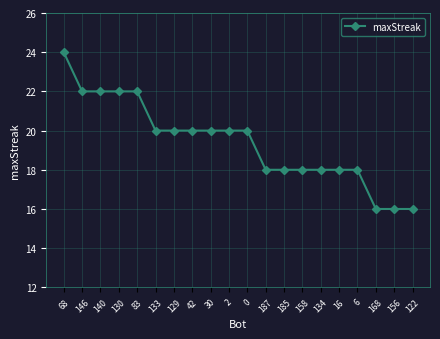

What is the approximate value at 168?

16